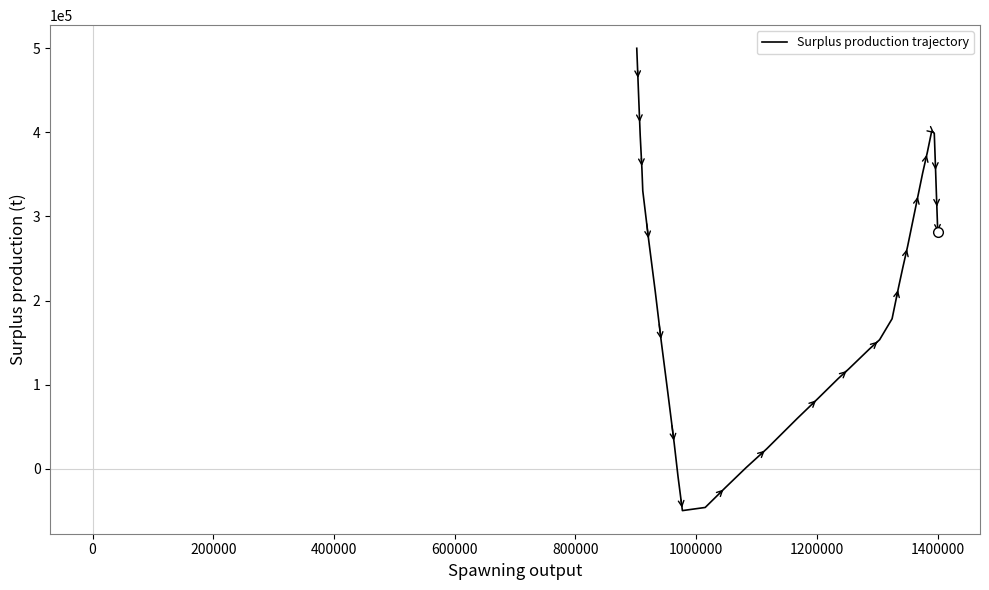

What is the difference between the maximum and minimum values?

549875.5